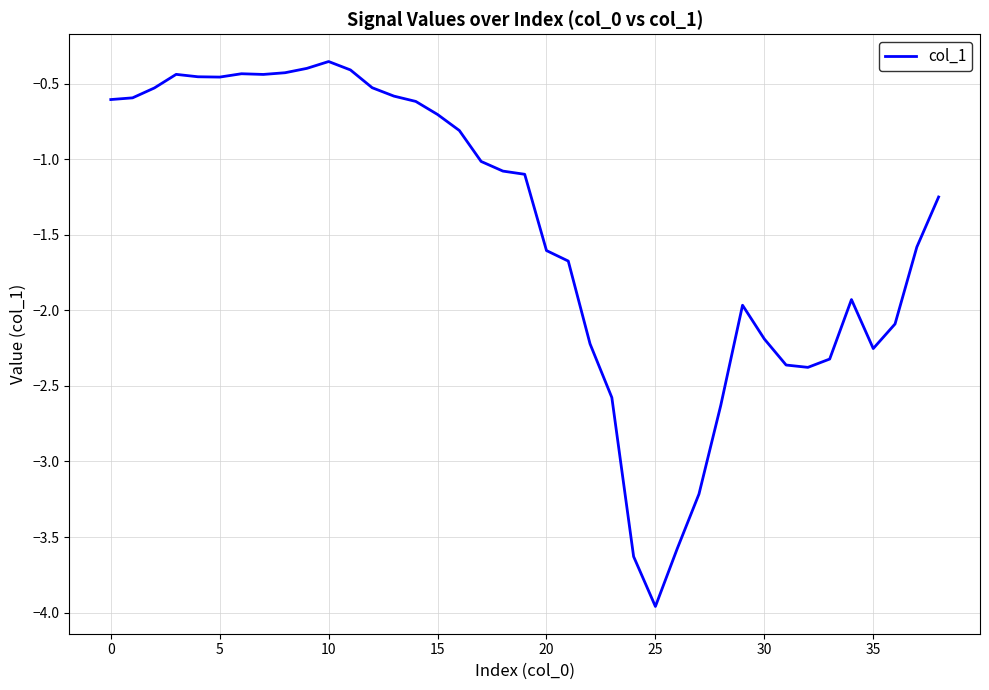

What is the difference between the maximum and minimum values?

3.6